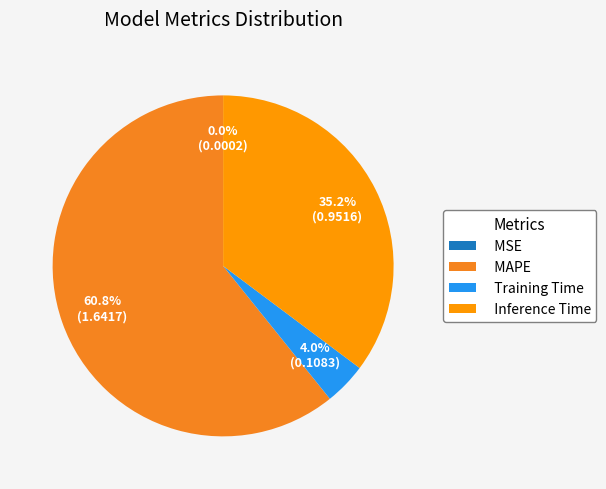

How much of the chart is everything except MSE?

100.0%